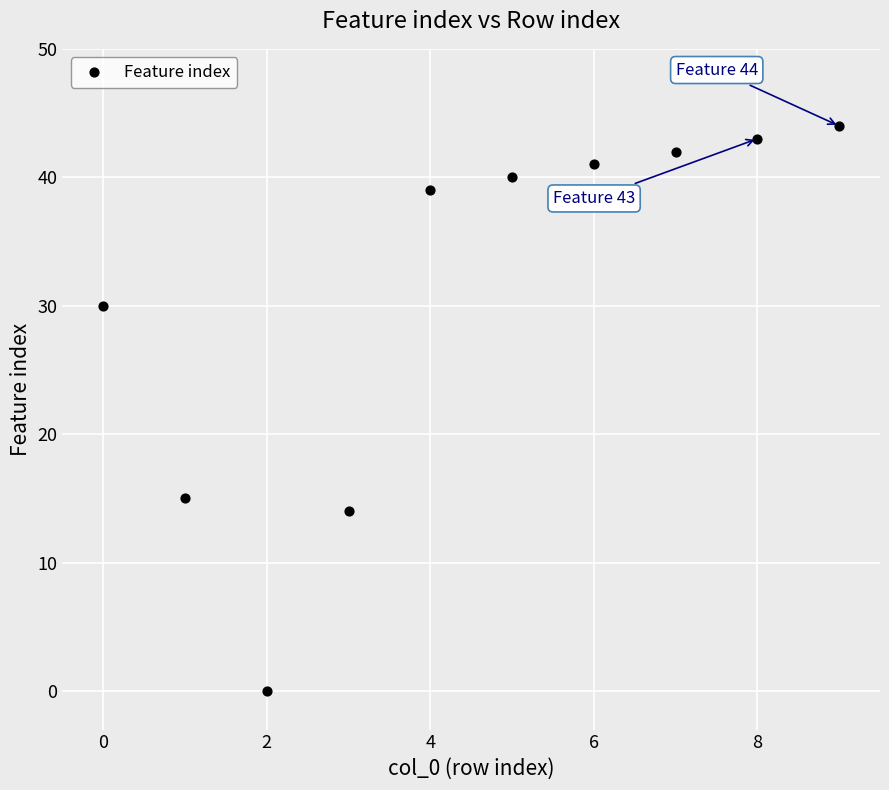

What is the average Y value?

31